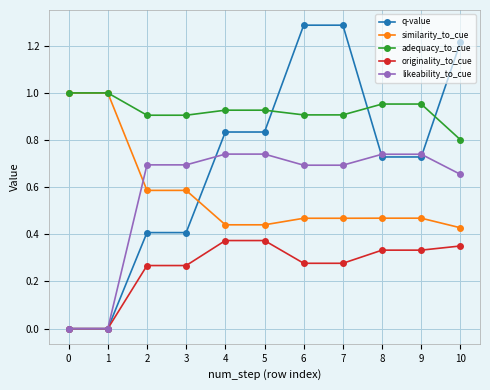

What is the value of the similarity_to_cue point at the 4th from the left?

0.6